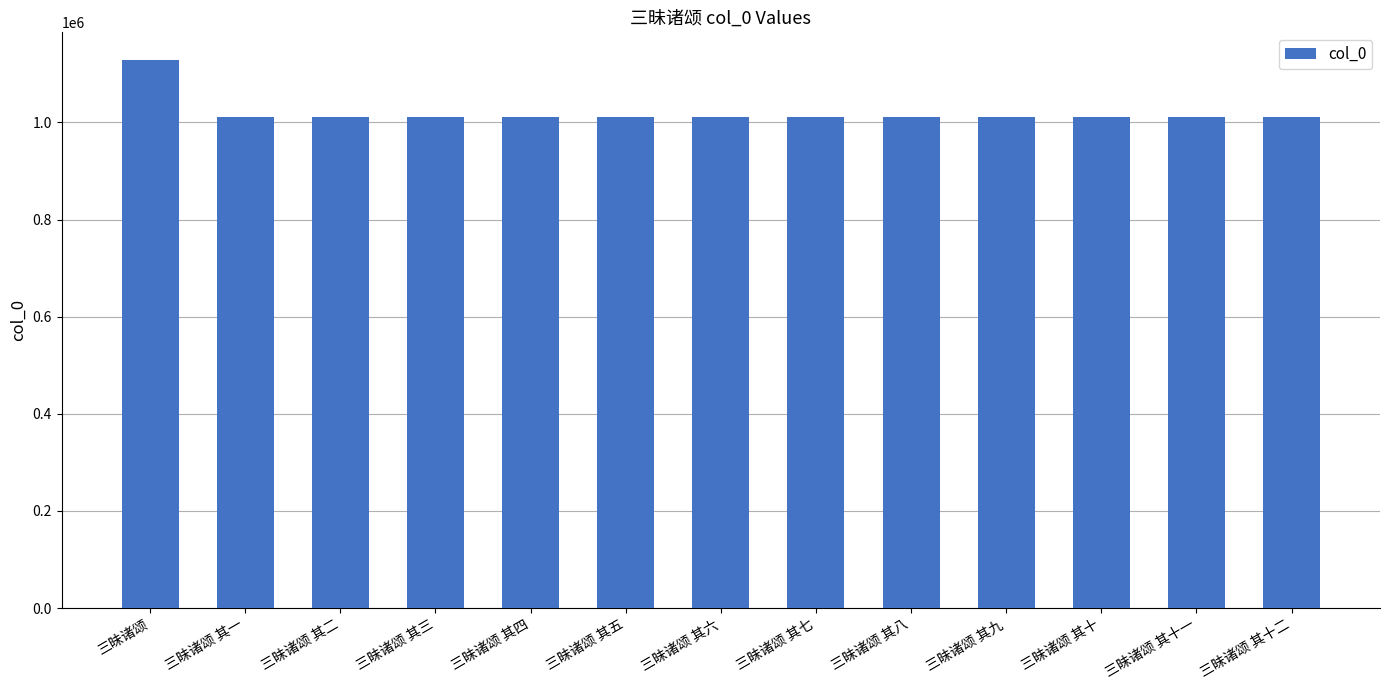

What is the difference between the values at 三昧诸颂 其一 and 三昧诸颂 其六?

1060